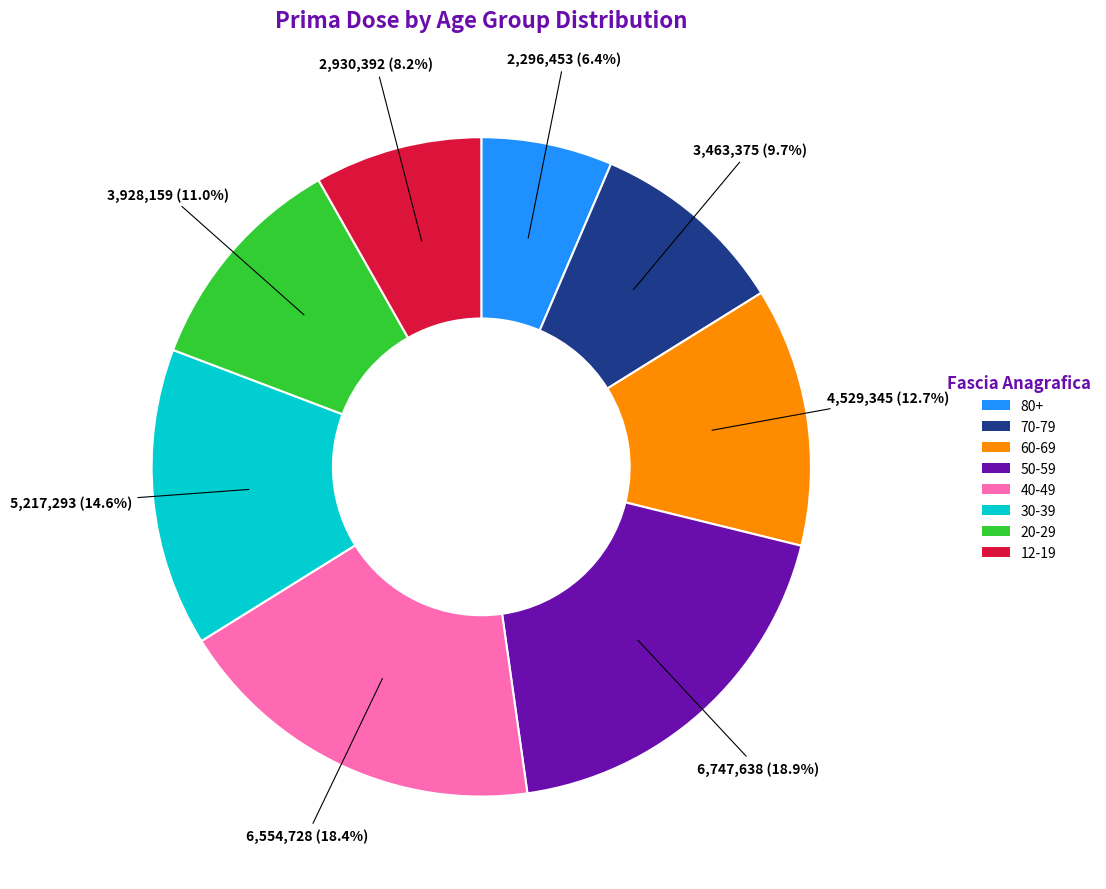

To the nearest percent, what is the difference between the 40-49 and 50-59 slice percentages?

1%